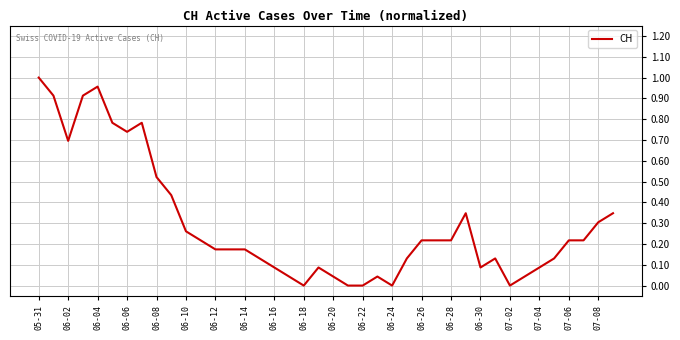

The value at 06-02 is 1.1. True or false?

False